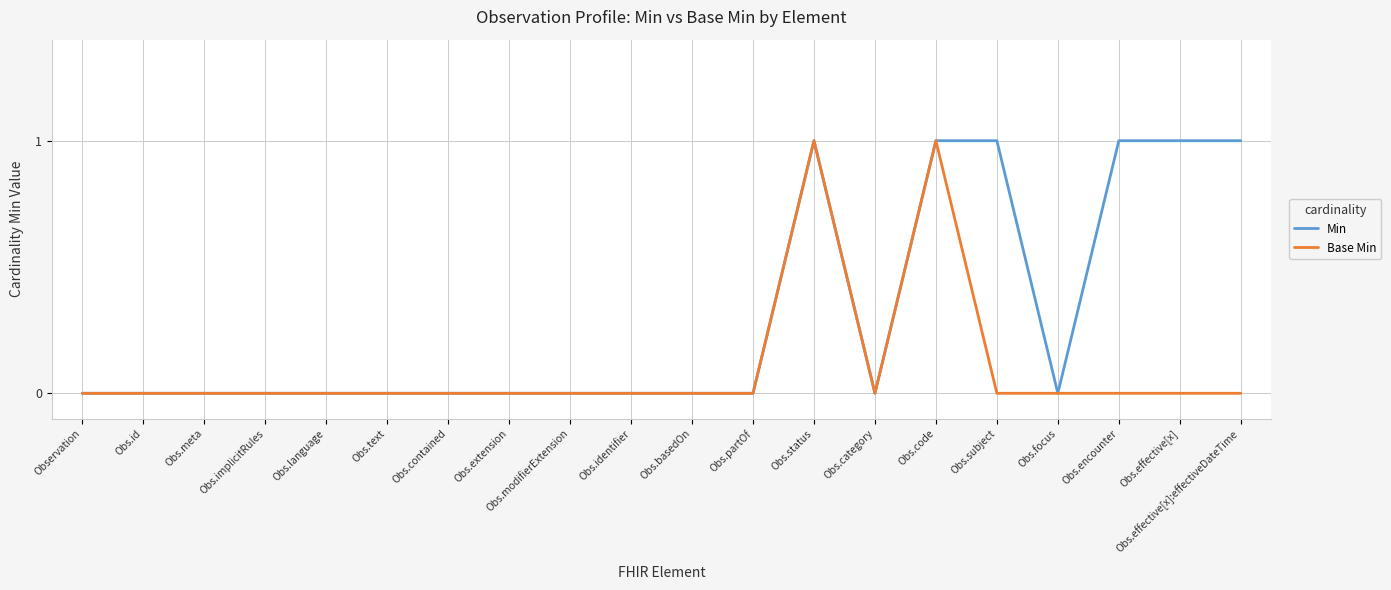

Reading left to right, transcribe all the data shown in this chart.

Min: 0	0	0	0	0	0	0	0	0	0	0	0	1	0	1	1	0	1	1	1
Base Min: 0	0	0	0	0	0	0	0	0	0	0	0	1	0	1	0	0	0	0	0